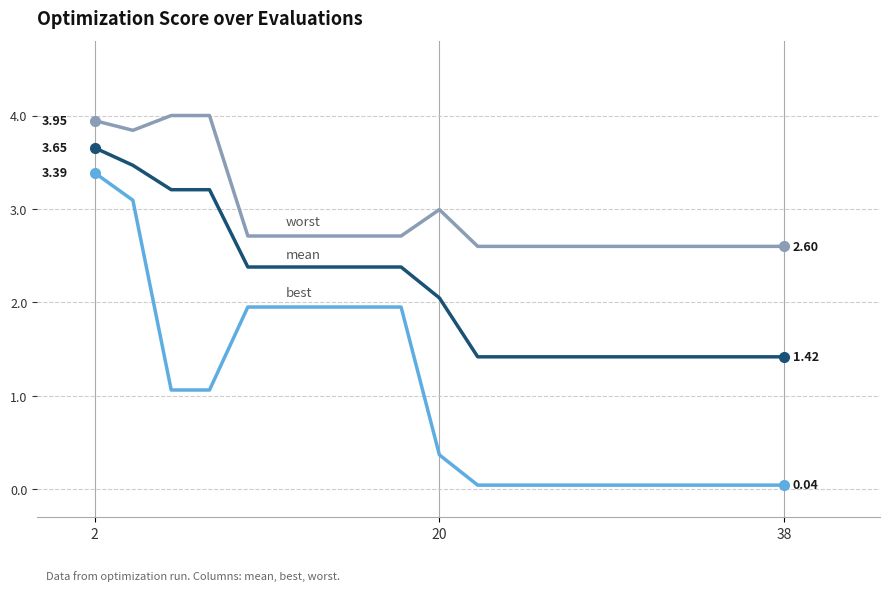

How many lines are shown in the chart?

3